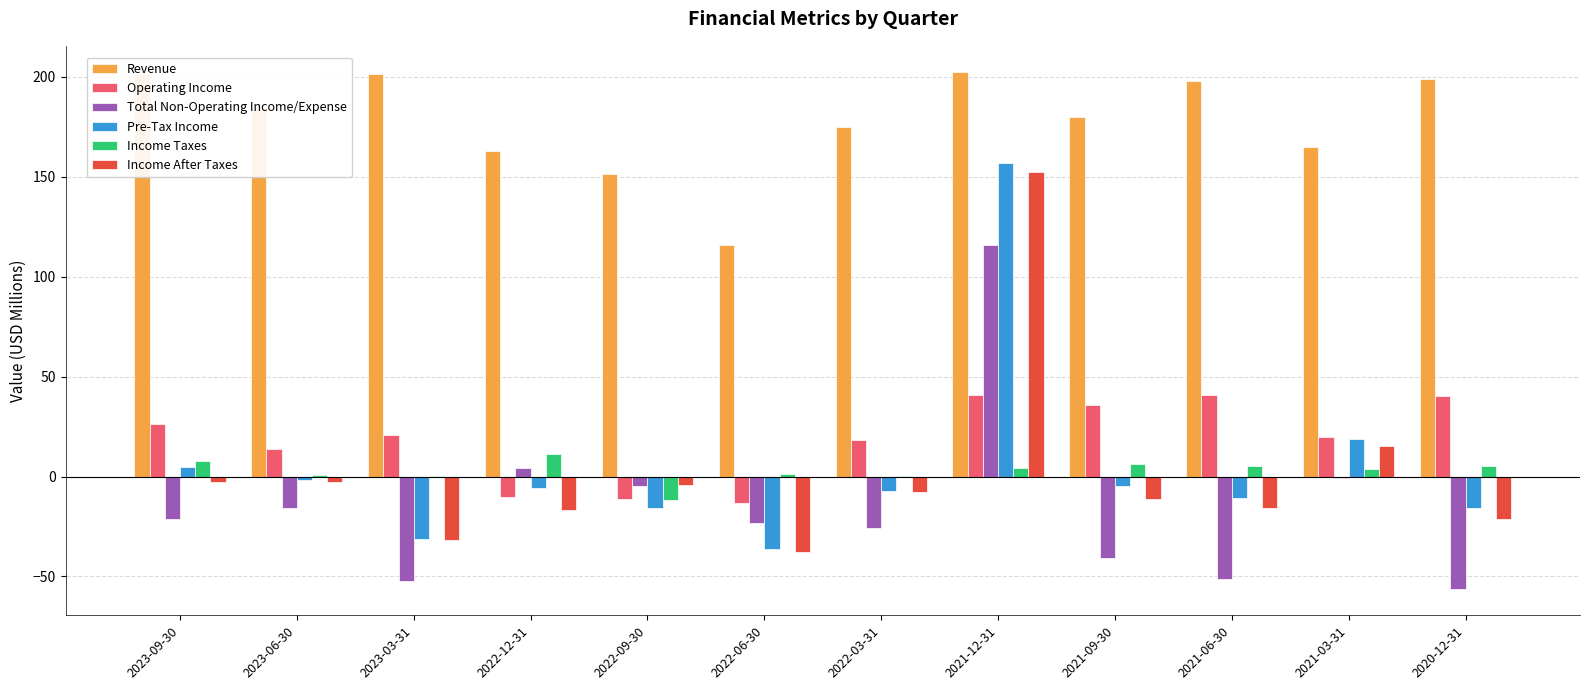

The value of Income Taxes at 2023-03-31 is 0.3. True or false?

True